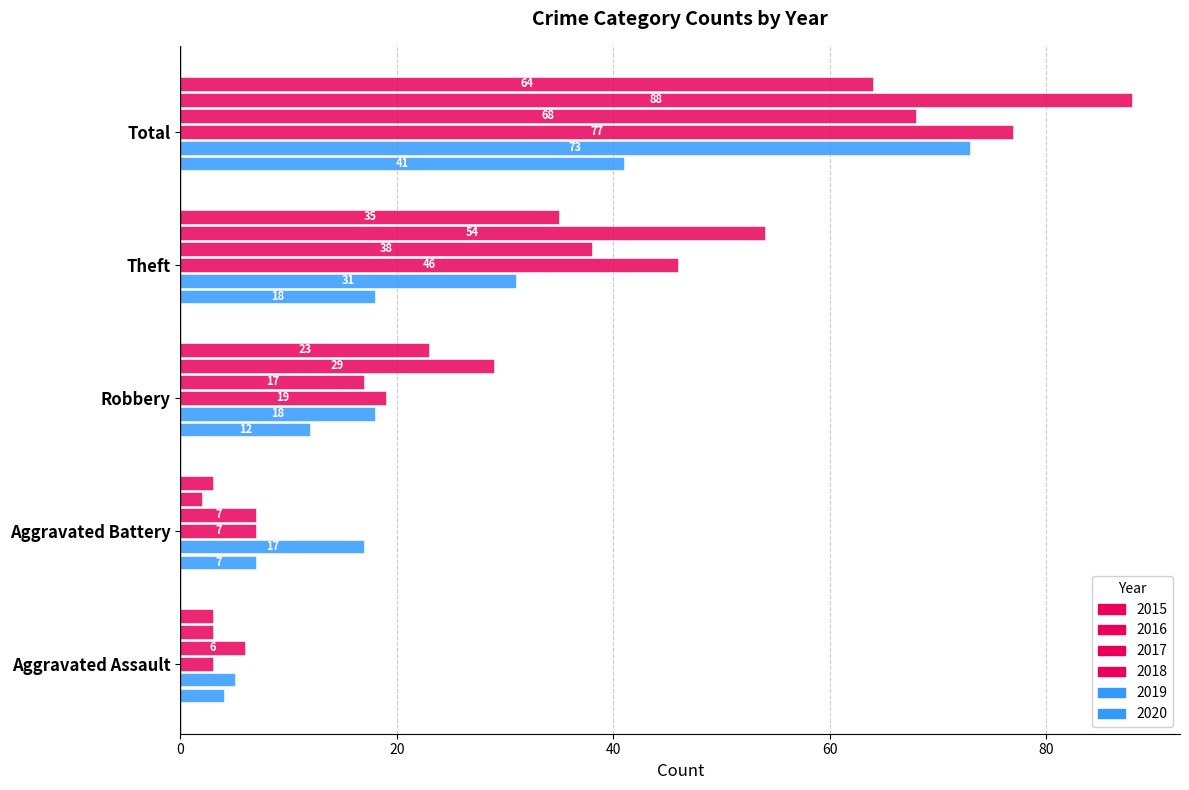

Which series has the largest range (max minus min)?

2016